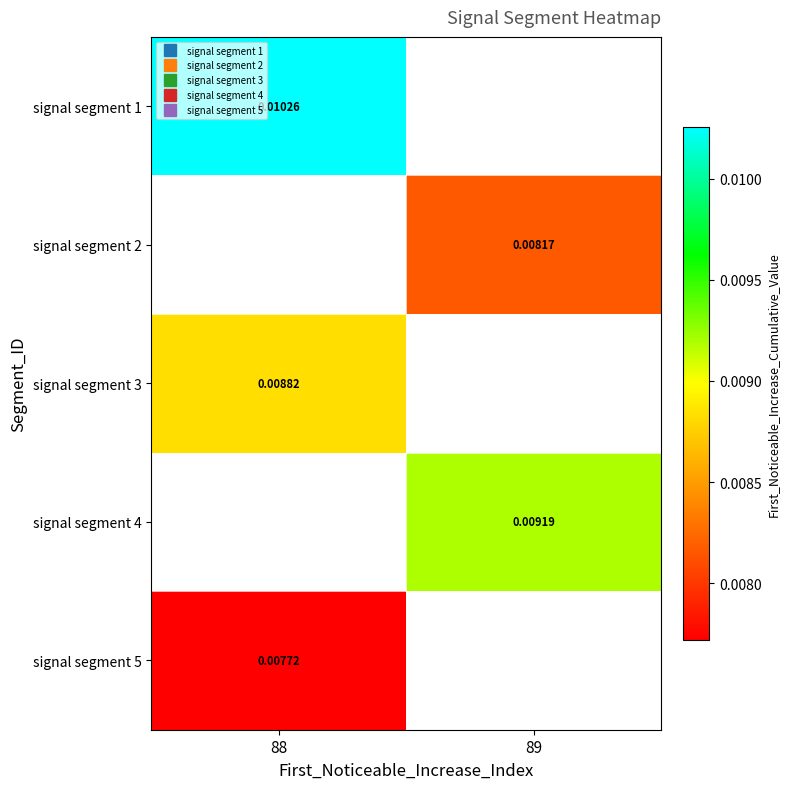

Between 89 and 88, which is larger?

88